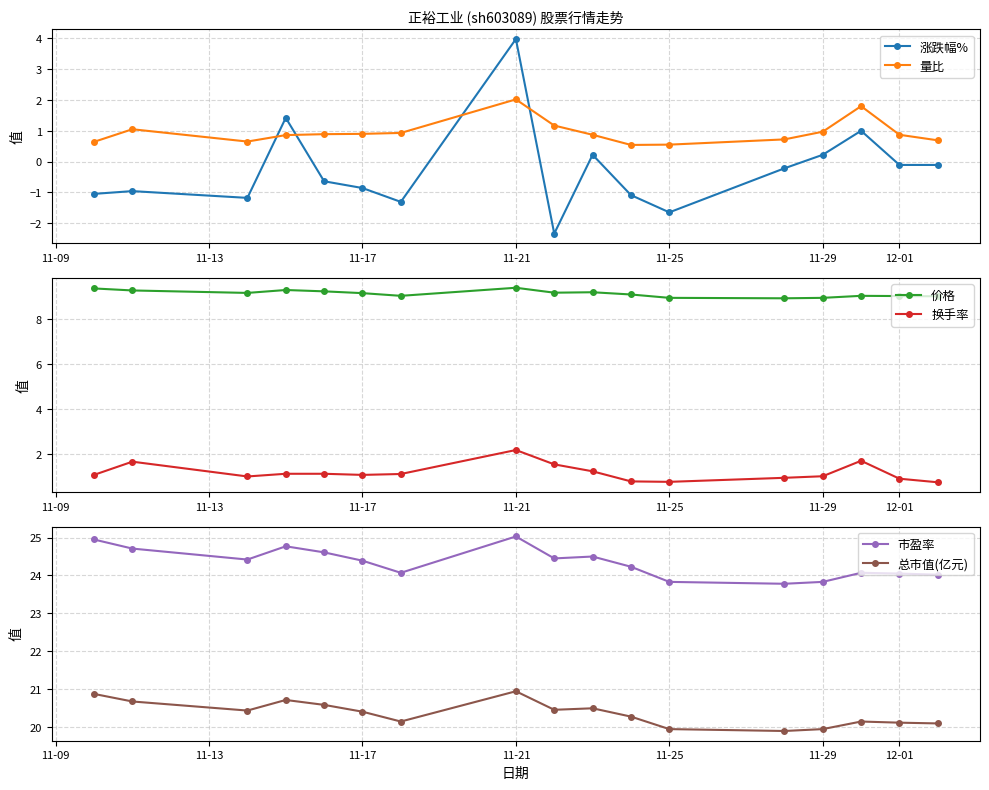

True or false: 总市值(亿元) and 涨跌幅% intersect in this chart.

False